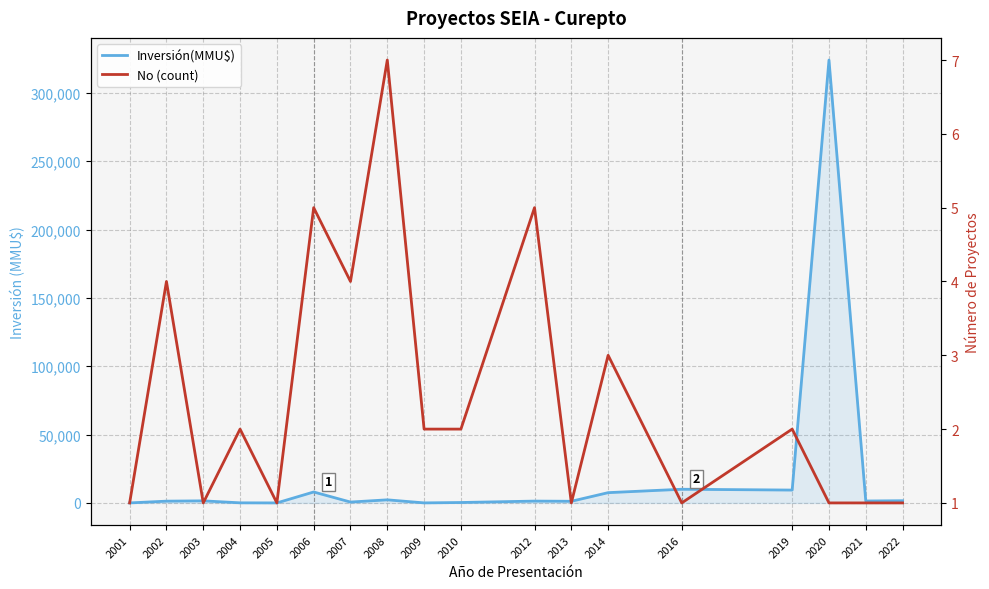

Which series changed the most between 2005 and 2007?

Inversión(MMU$)